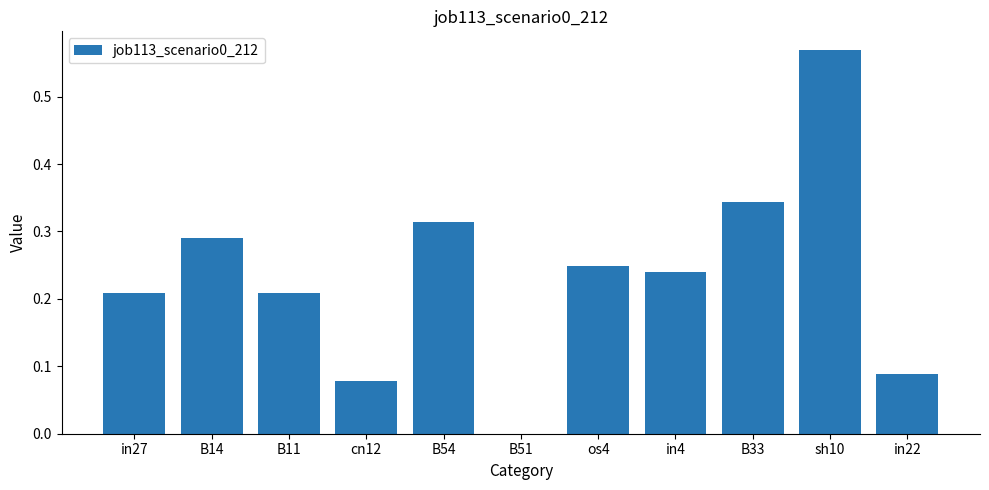

What is the sum of all values?

2.6